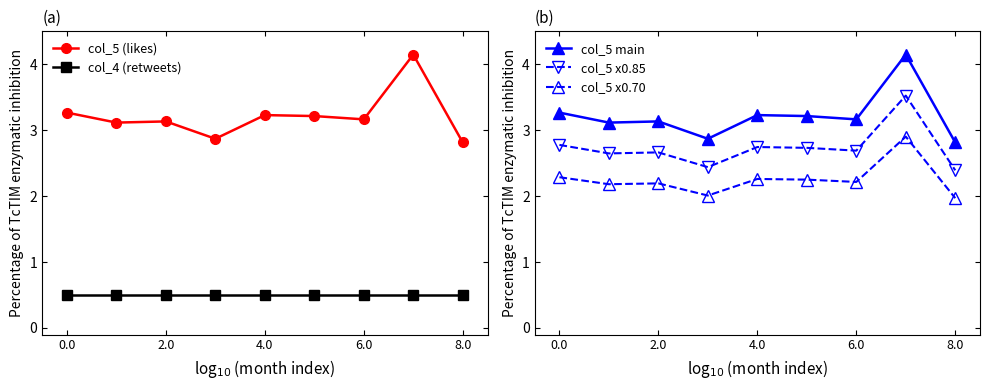

Between 0.0 and 7, which series saw the biggest shift?

col_5 (likes)